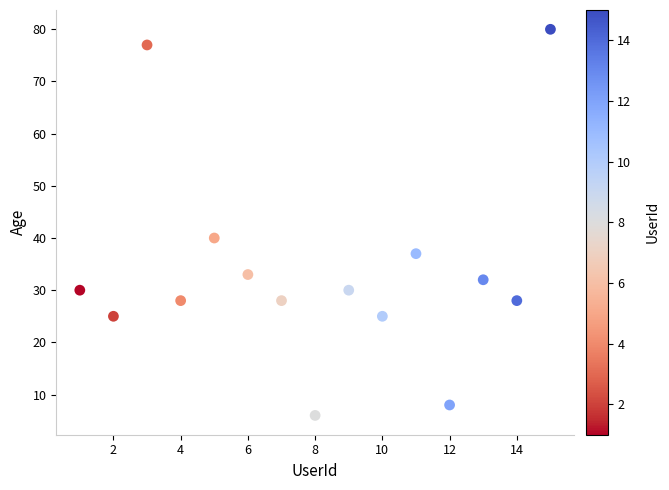

What is the range of X values (max minus min)?

14